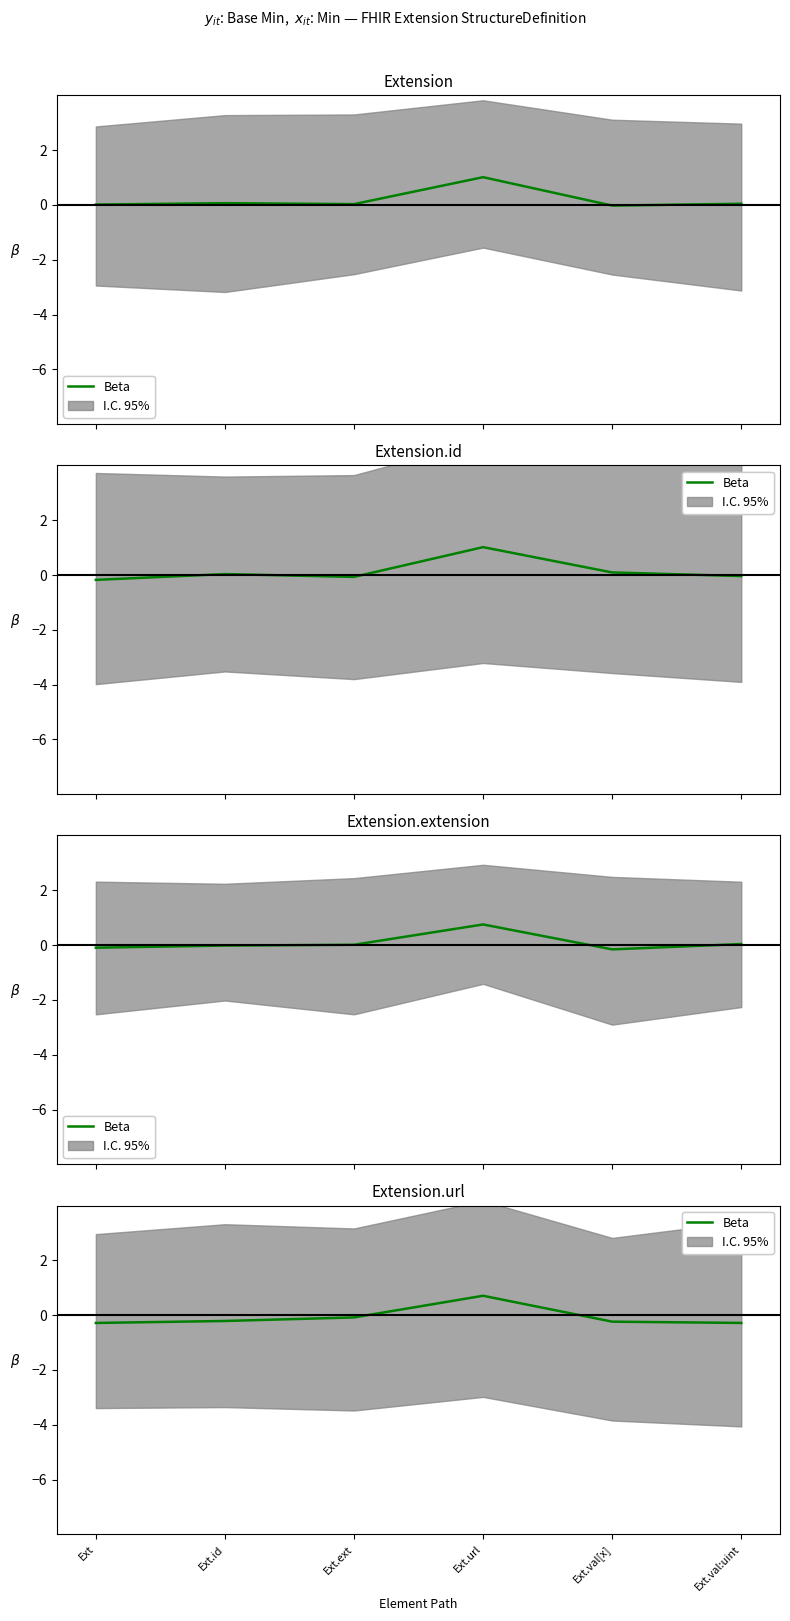

How many points are higher than both their immediate neighbors (excluding endpoints)?

1